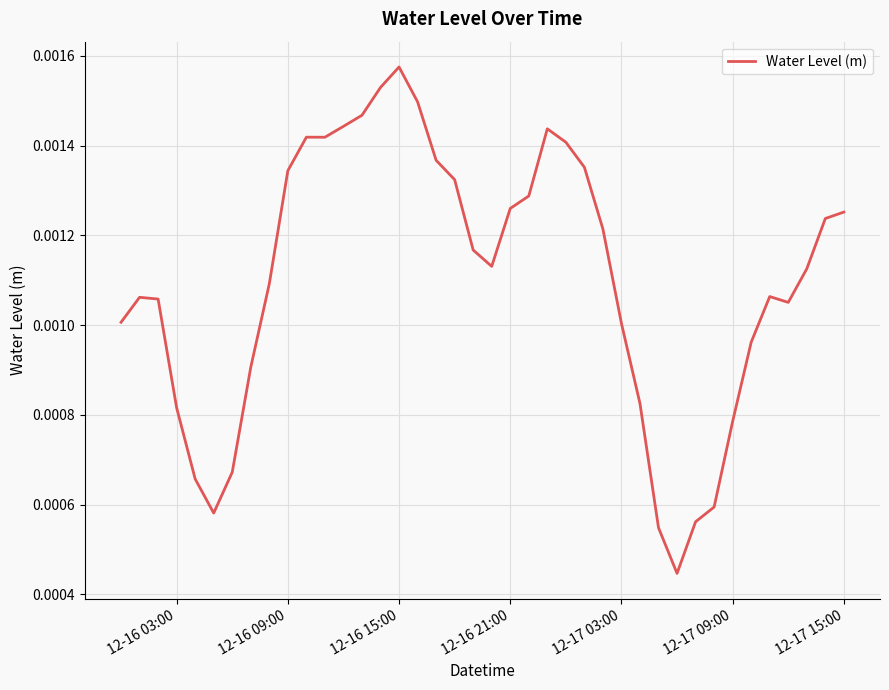

Which category has the highest value across all series?

12-16 15:00